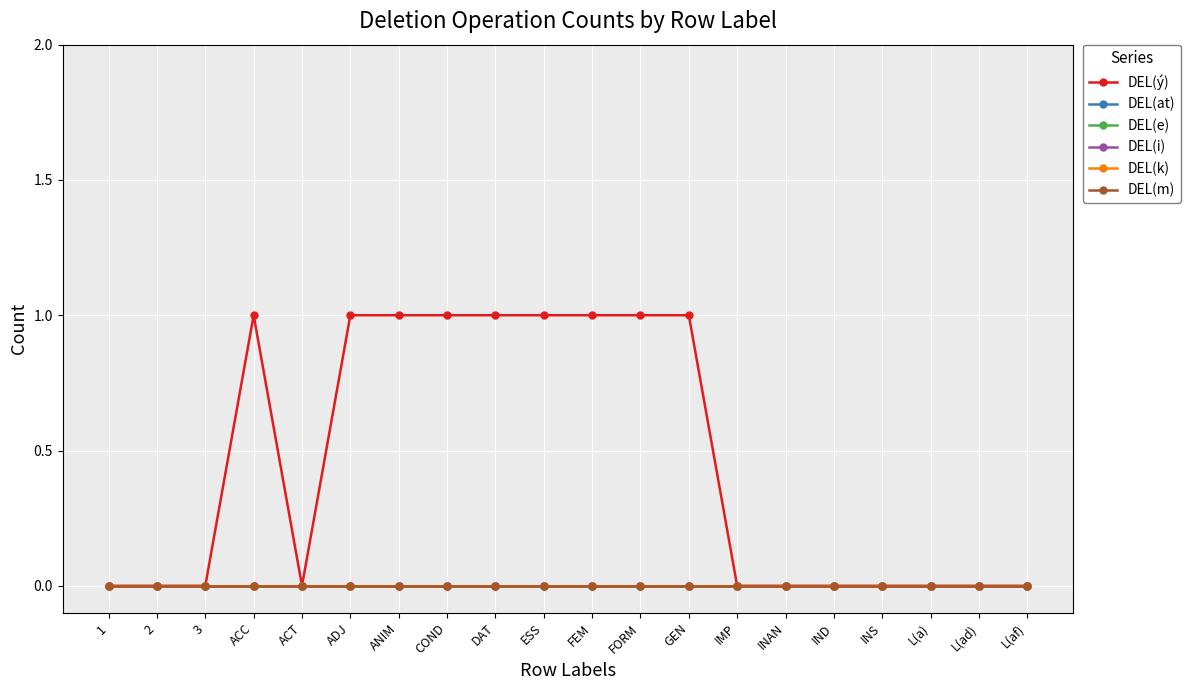

At which category does the chart reach its peak across all series?

ACC